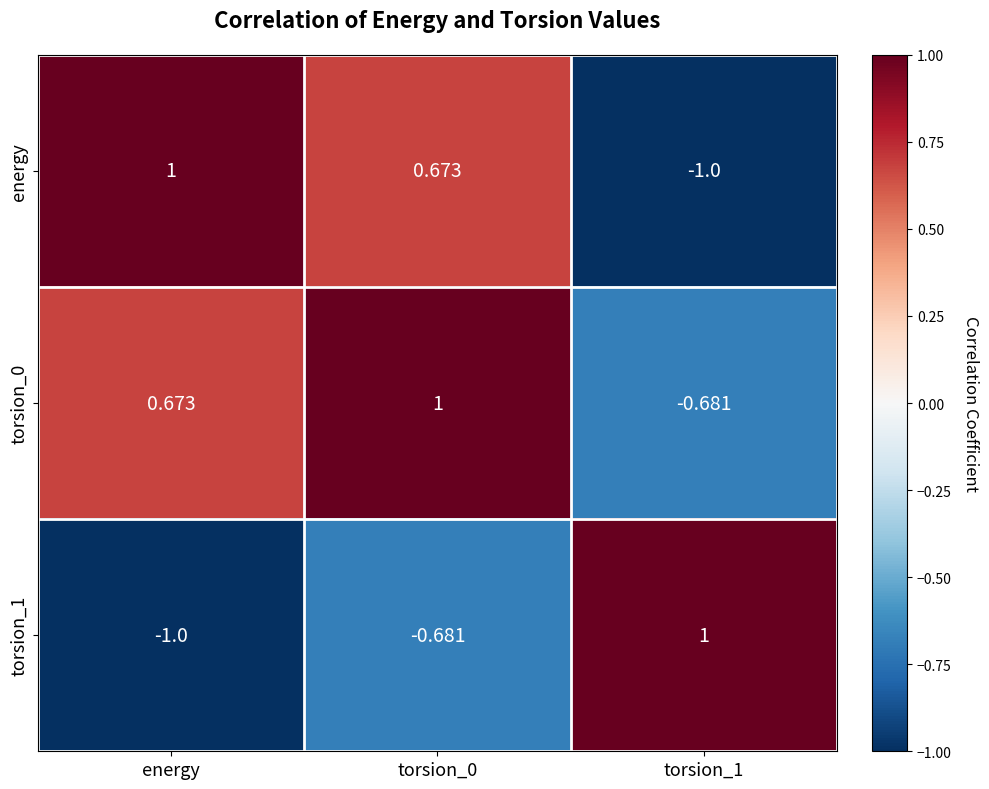

Which category has the highest value in the energy series?

energy